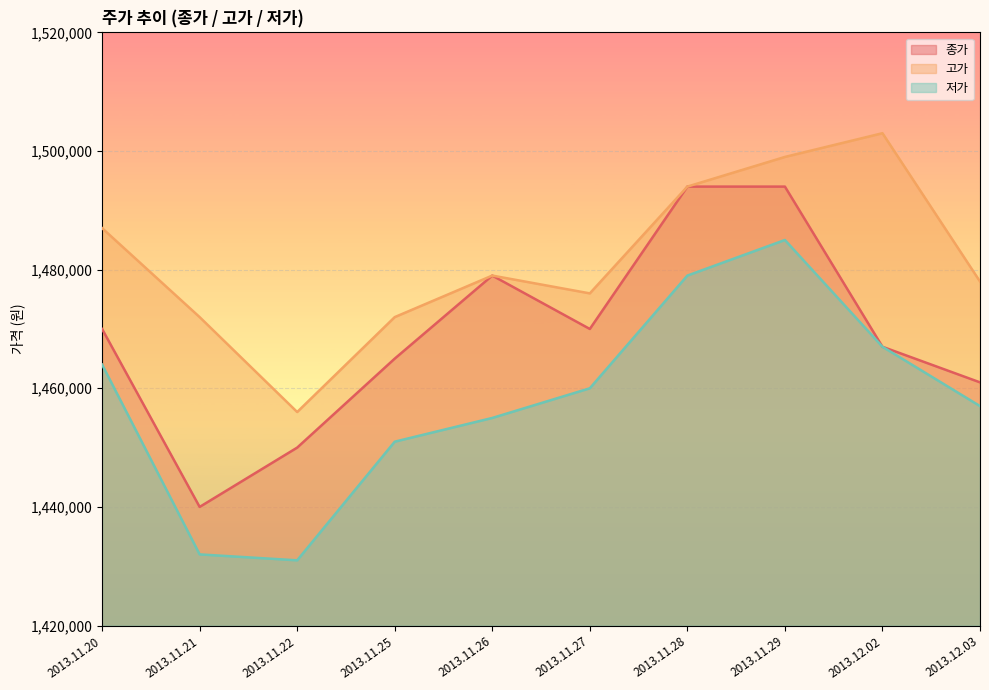

Which category has the highest value in the 고가 series?

2013.12.02